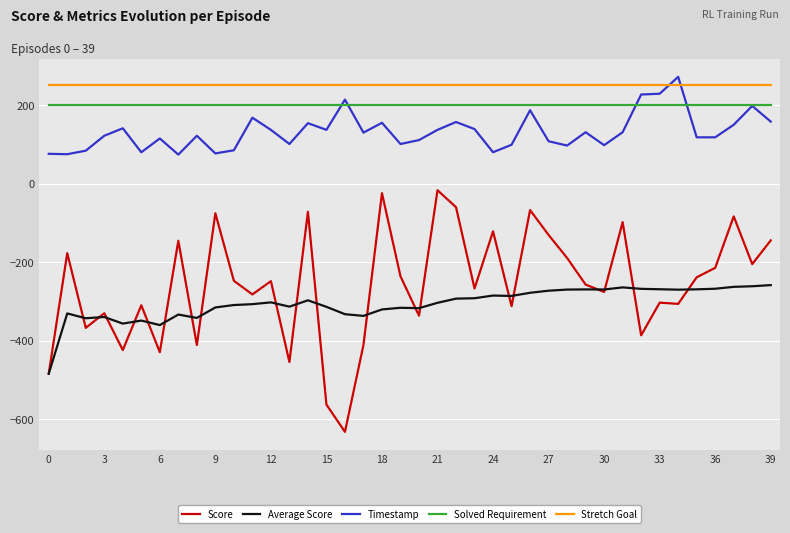

True or false: Score has more than 0 points higher than both neighbors.

True